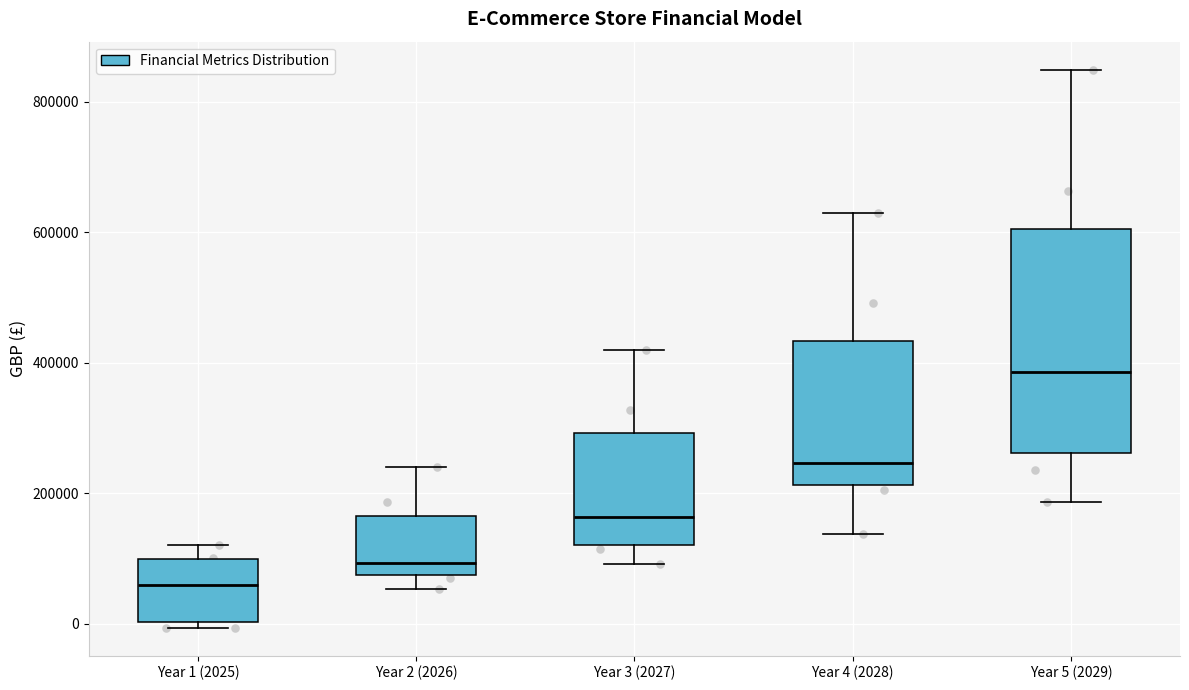

Which box's median line is the highest?

Year 5 (2029)